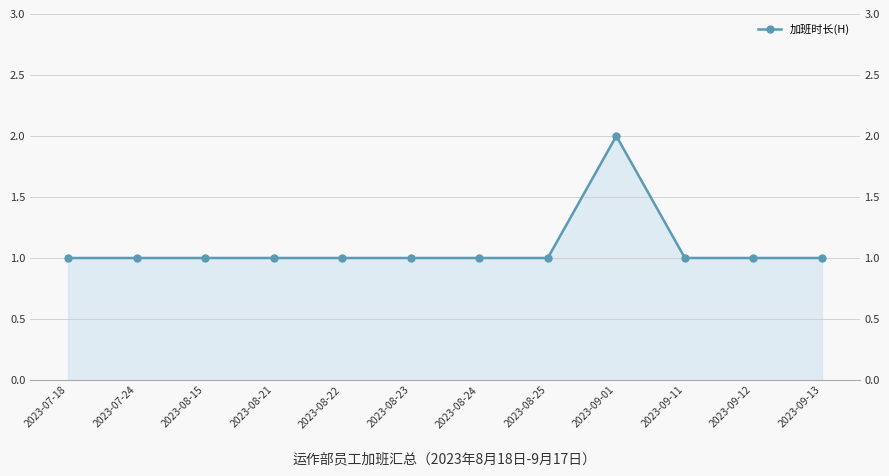

At which category does the chart reach its peak across all series?

2023-09-01